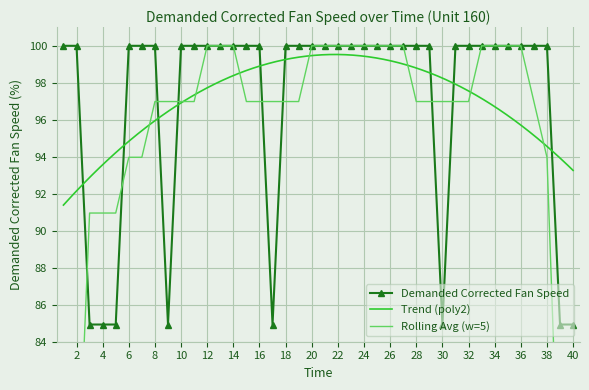

True or false: the data shows 176.5 at 11.

False